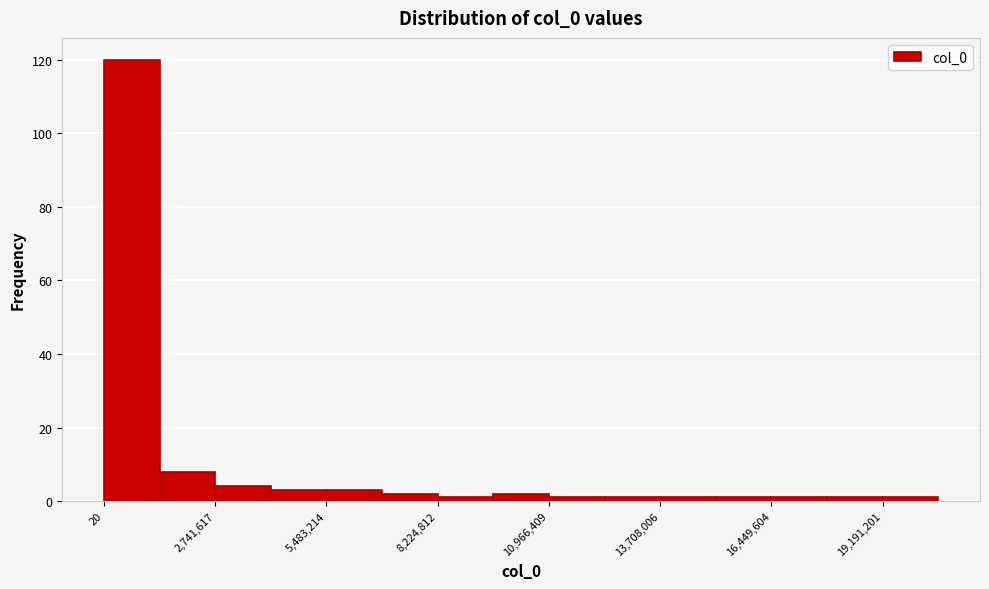

Read against the x-axis, roughly where is the centre of the tallest bar?

500000